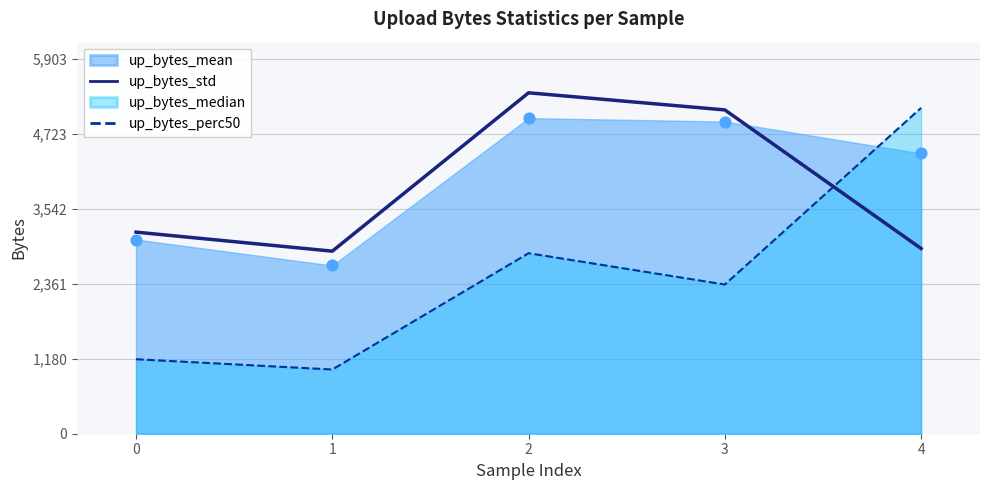

At how many categories does at least one series exceed 1575?

5